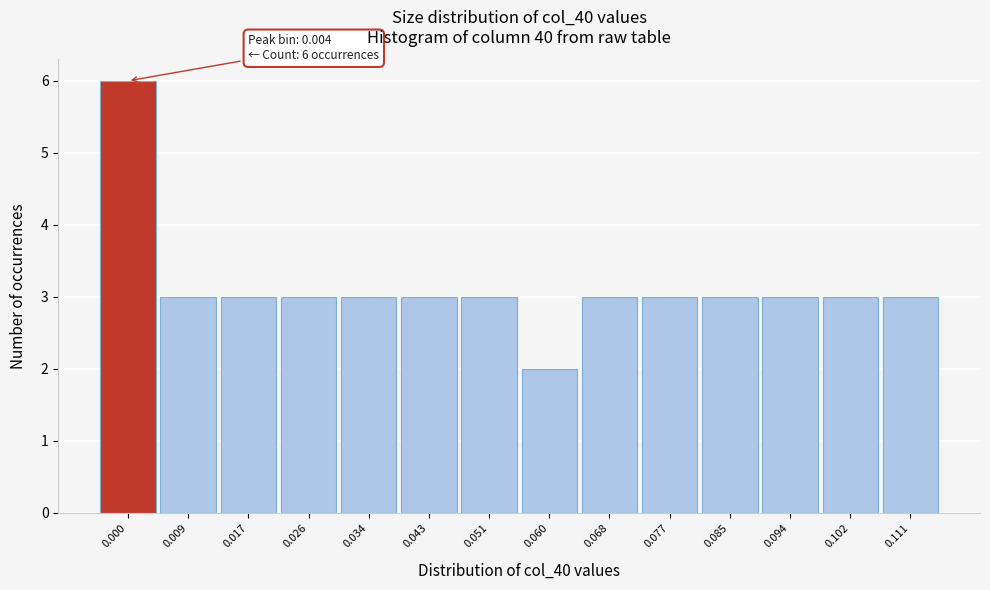

Reading left to right, what are all the values shown in this chart?

0.000=6	0.009=3	0.017=3	0.026=3	0.034=3	0.043=3	0.051=3	0.060=2	0.068=3	0.077=3	0.085=3	0.094=3	0.102=3	0.111=3